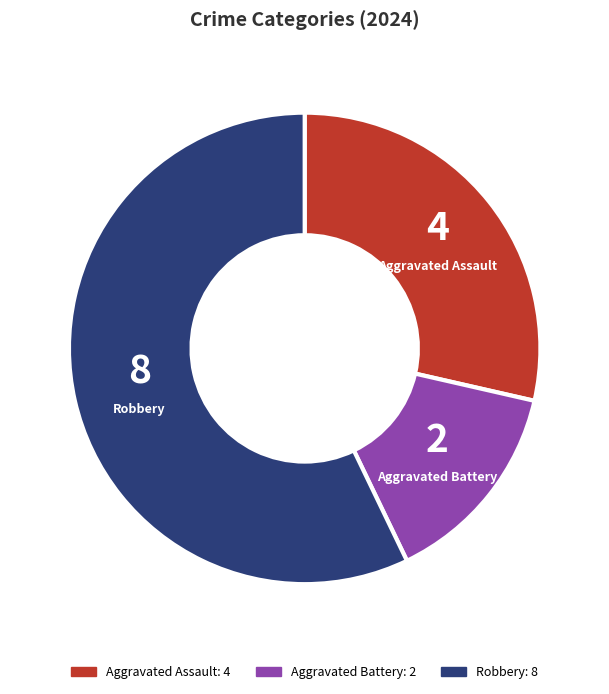

Between Aggravated Assault and Aggravated Battery, which is larger?

Aggravated Assault